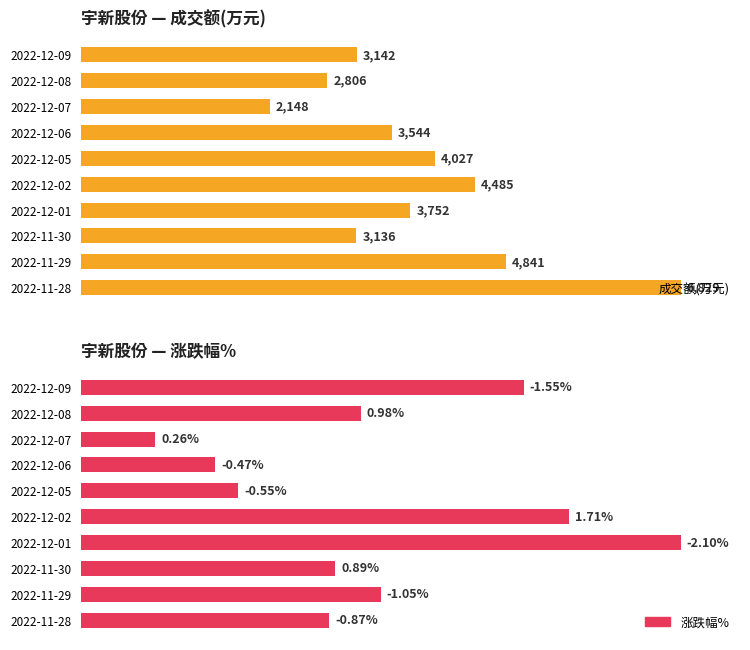

What are all the series names shown in the legend?

成交额(万元), 涨跌幅%